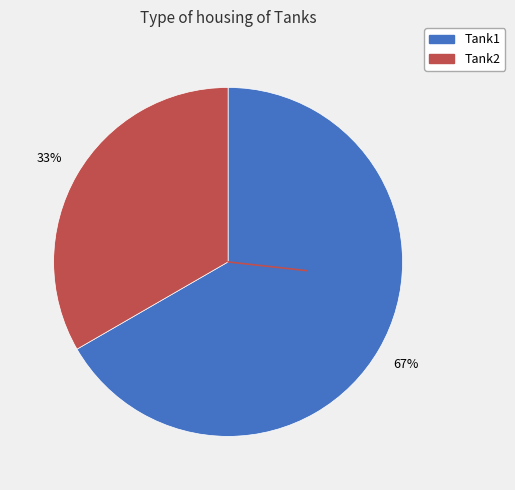

Do Tank1 and Tank2 together represent more than half of the pie?

Yes